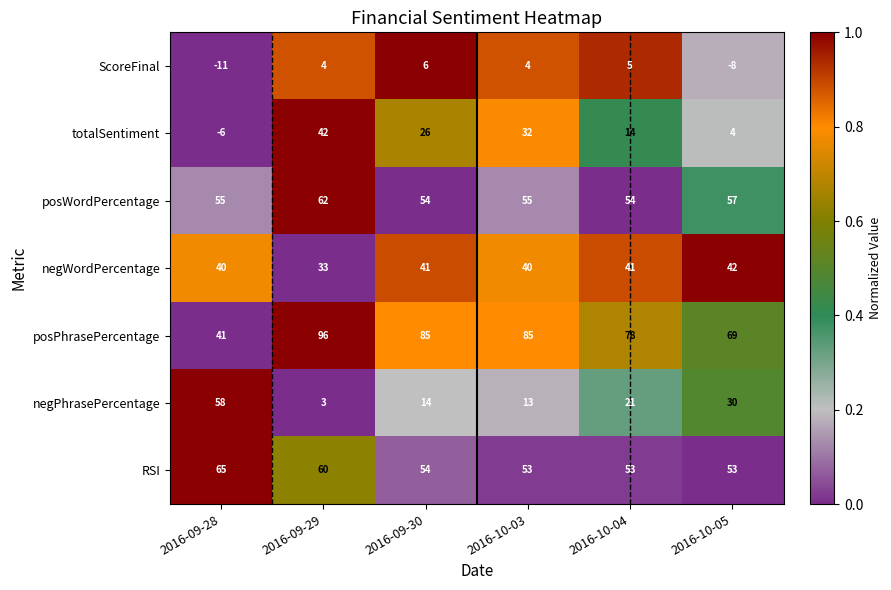

At which category is the sum across all series the highest?

2016-09-29